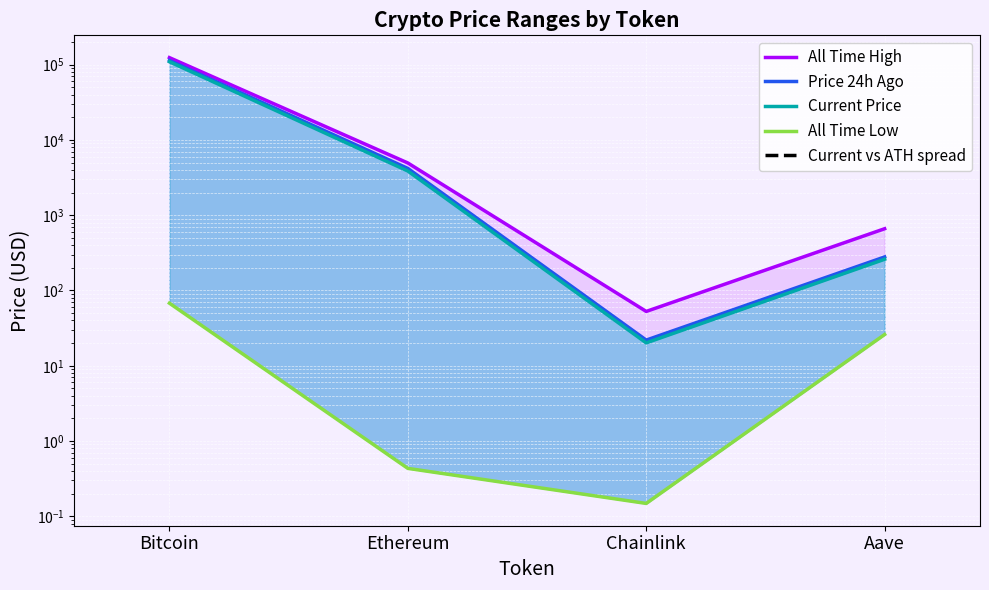

Does the chart display data point markers on the line(s)?

No